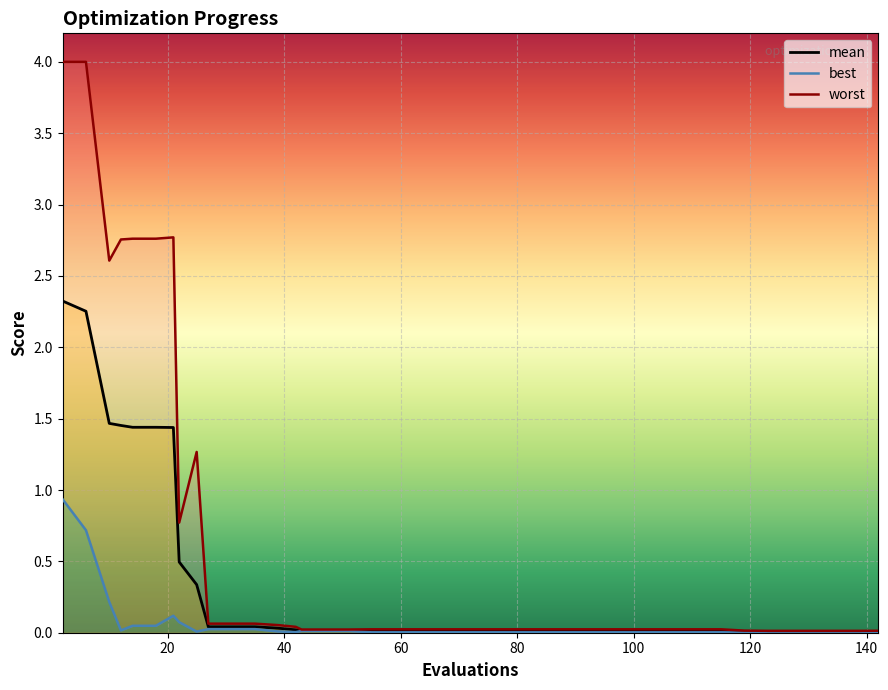

True or false: mean has more than 2 points higher than both neighbors.

False